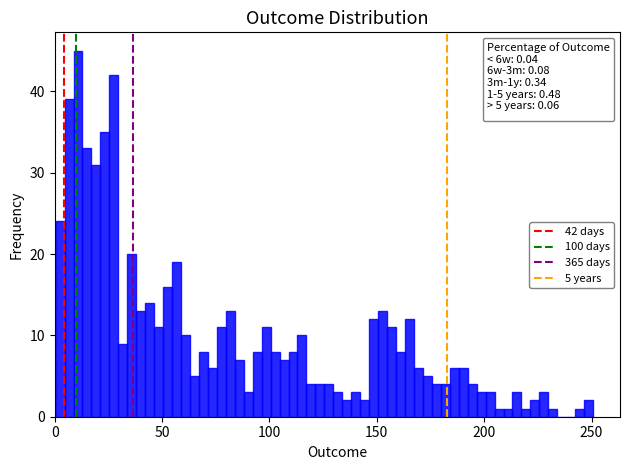

Read against the x-axis, roughly where is the centre of the tallest bar?

10